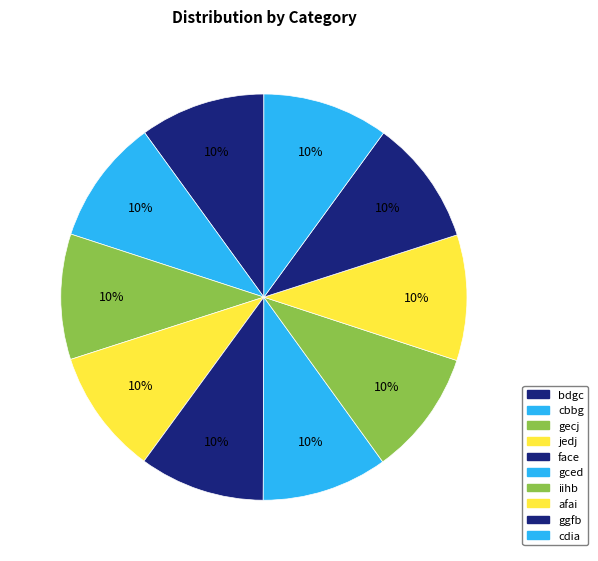

Rank the categories by value from highest to lowest.

cdia, afai, ggfb, gced, iihb, face, bdgc, cbbg, gecj, jedj